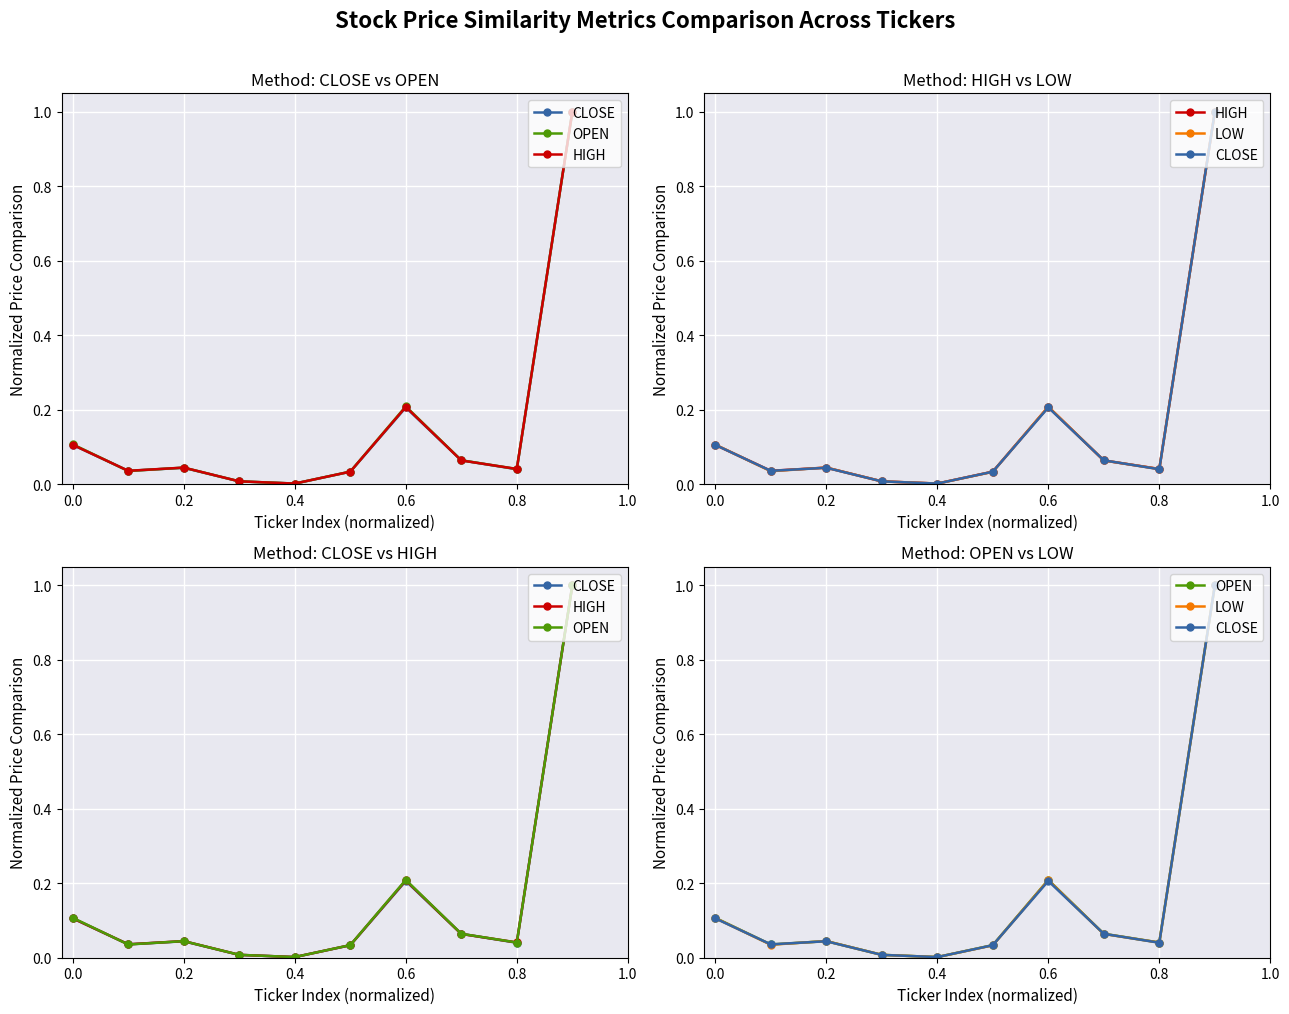

Reading right to left, extract all data points from this chart.

CLOSE: 1.0	0.0	0.1	0.2	0.0	0.0	0.0	0.0	0.0	0.1
OPEN: 1.0	0.0	0.1	0.2	0.0	0.0	0.0	0.0	0.0	0.1
HIGH: 1.0	0.0	0.1	0.2	0.0	0.0	0.0	0.0	0.0	0.1
LOW: 1.0	0.0	0.1	0.2	0.0	0.0	0.0	0.0	0.0	0.1